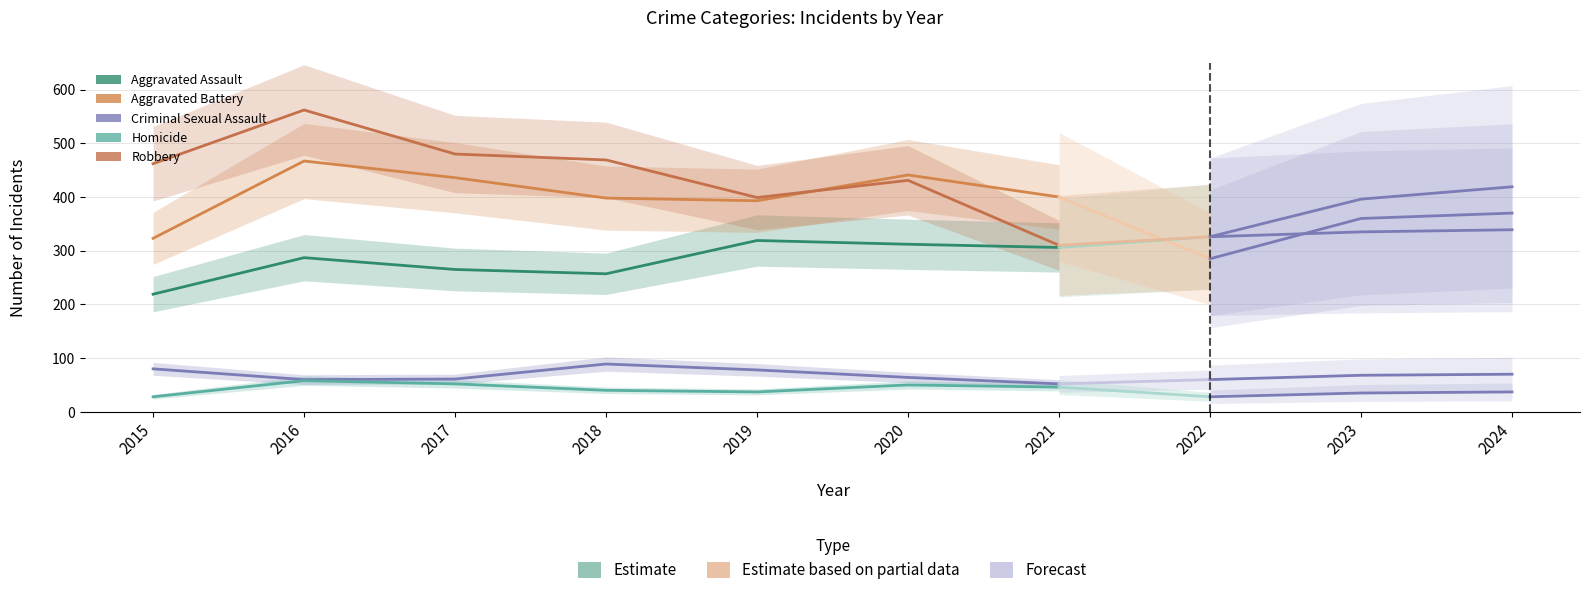

True or false: Robbery and Criminal Sexual Assault intersect in this chart.

False